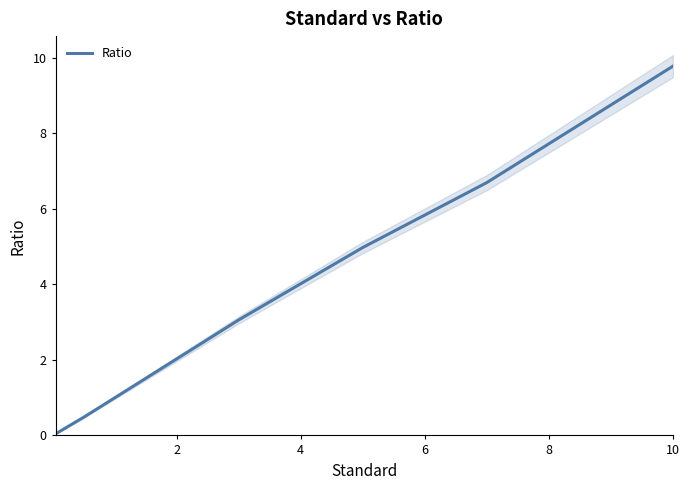

What is the highest value of the Ratio series?

9.8